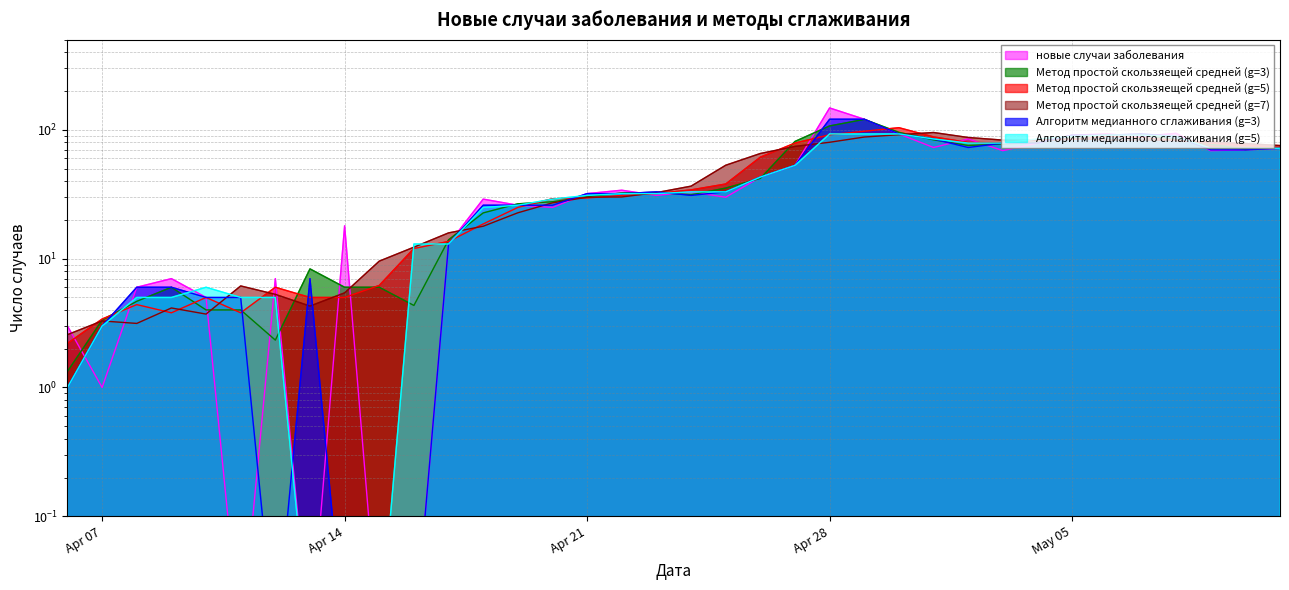

How many times do новые случаи заболевания and Метод простой скользяещей средней (g=5) cross each other?

16